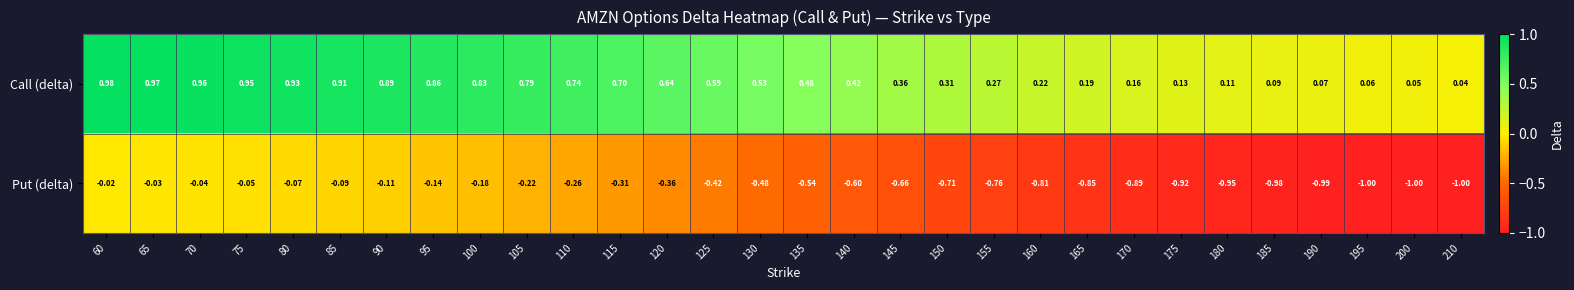

At which category is the sum across all series the highest?

60